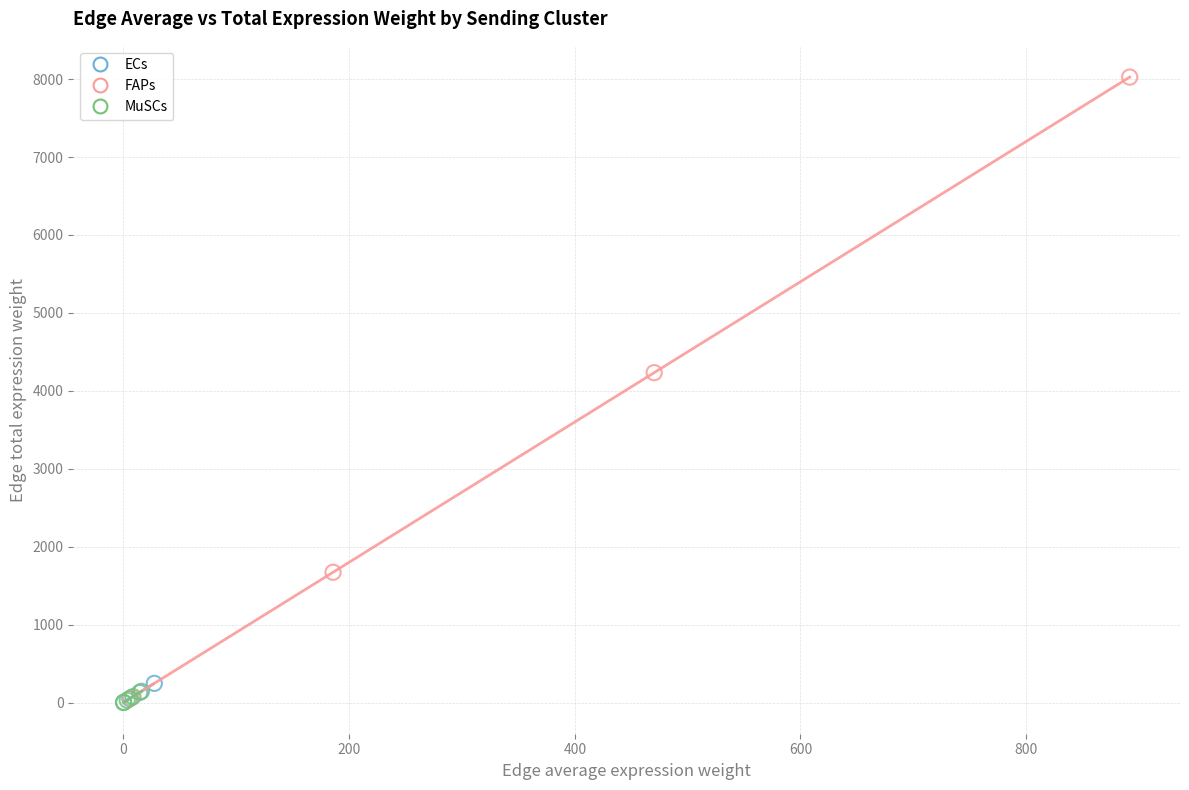

What are all the series names shown in the legend?

ECs, FAPs, MuSCs